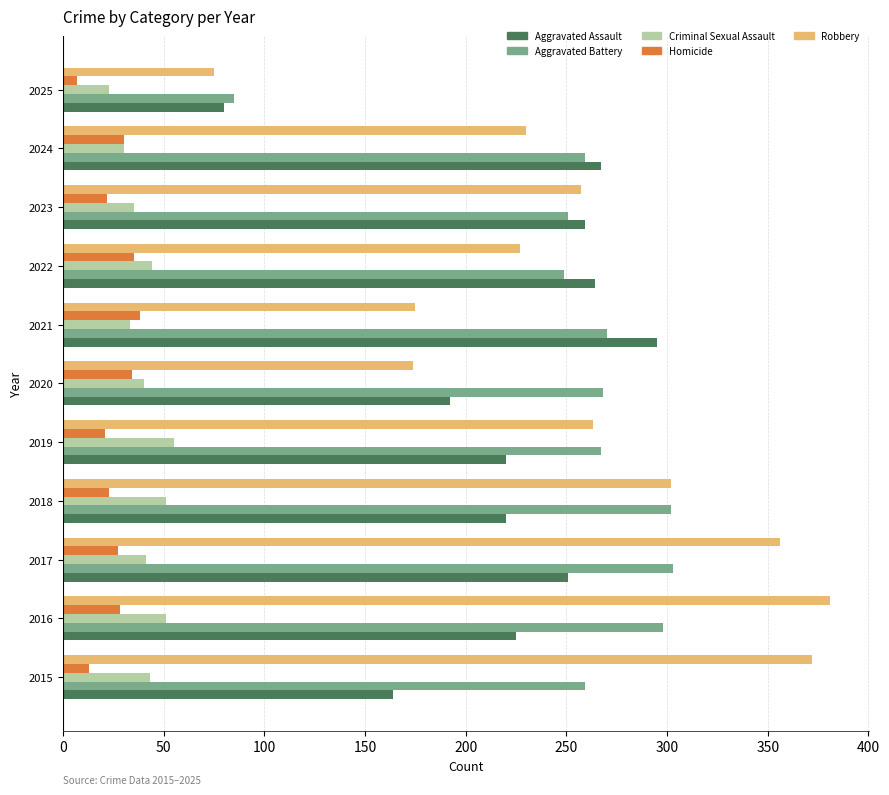

The value of Criminal Sexual Assault at 2022 is 44. True or false?

True